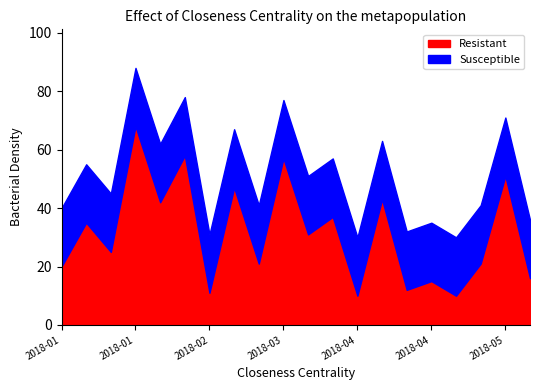

Which series has the largest range (max minus min)?

Resistant